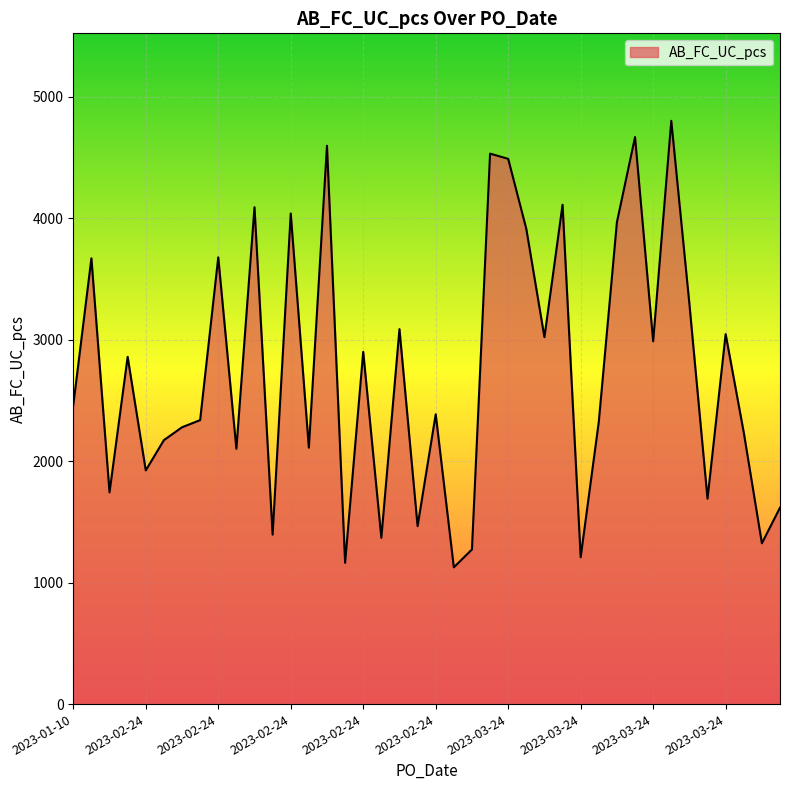

What is the difference between the maximum and minimum values?

3676